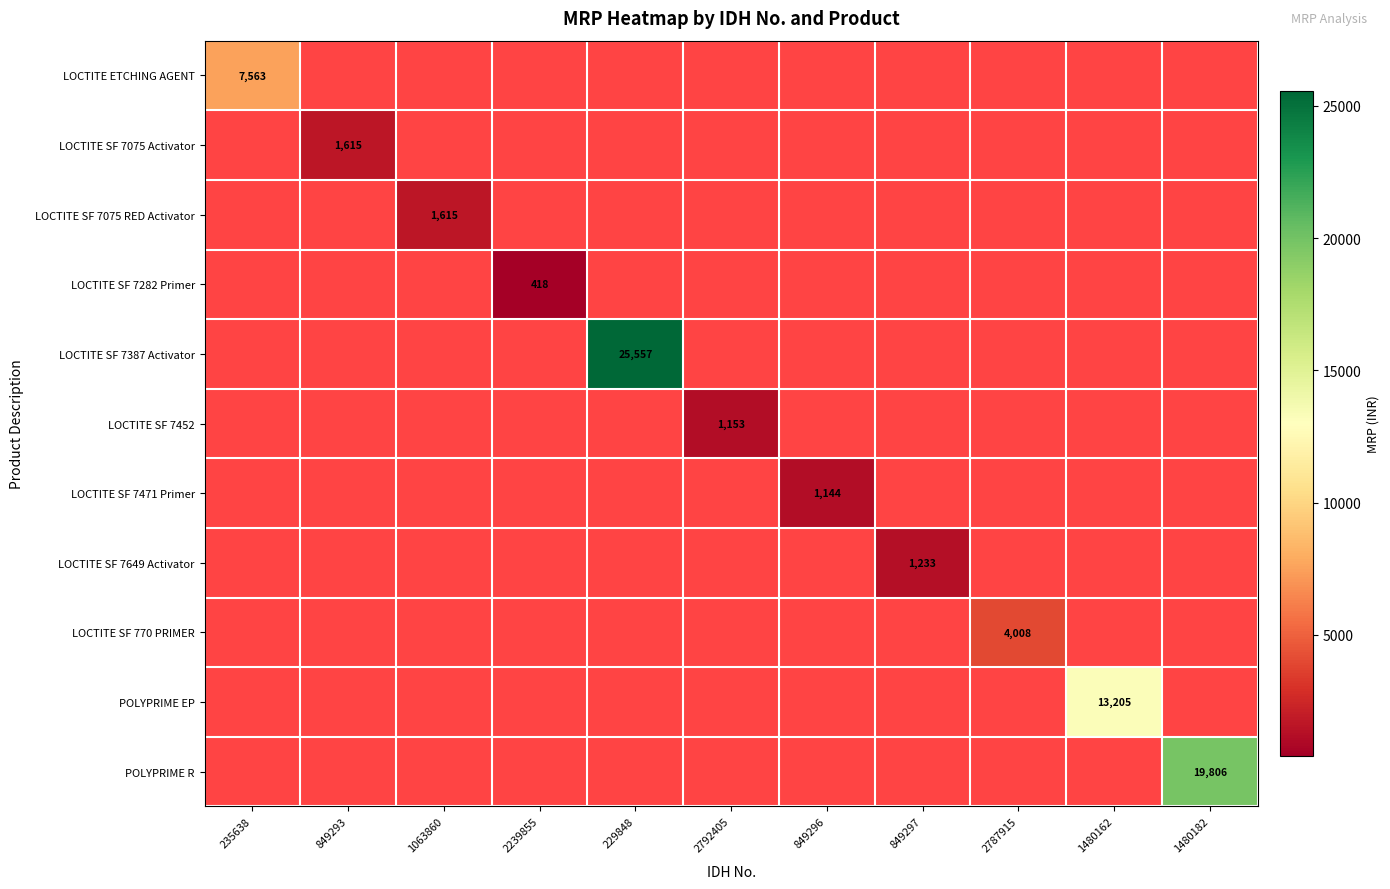

The value of LOCTITE SF 7649 Activator at 849297 is 2000. True or false?

False